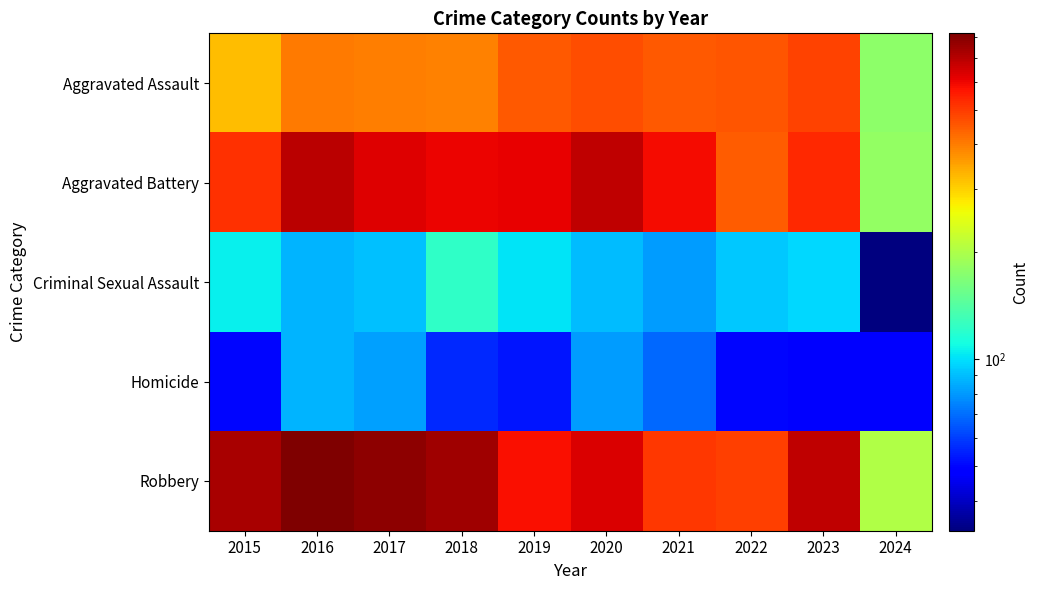

Which category has the highest value across all series?

2016